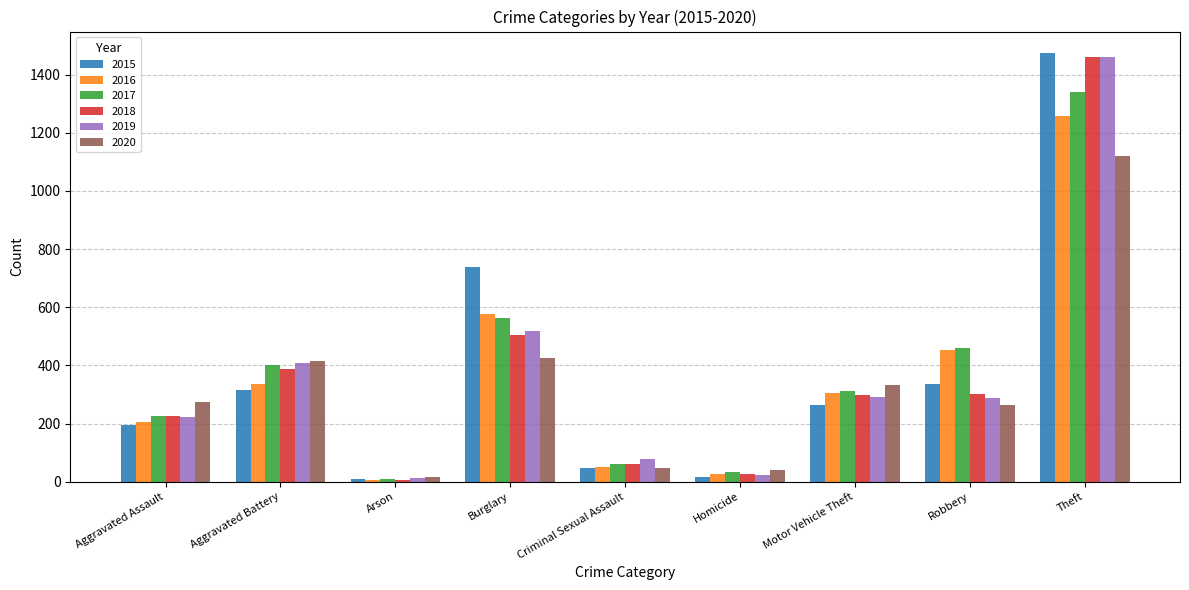

What is the difference between the 2018 values at Theft and Robbery?

1160